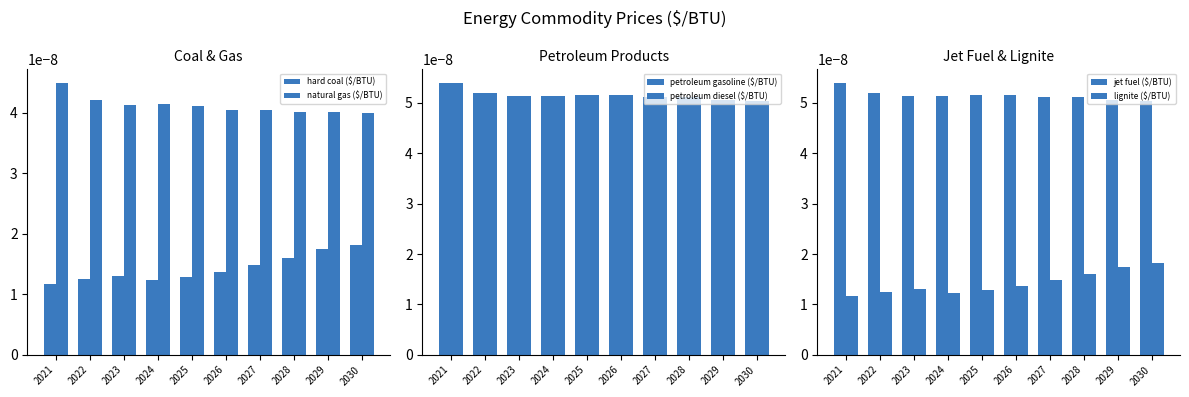

List the labels in order of natural gas ($/BTU) value, smallest first.

2030, 2029, 2028, 2027, 2026, 2025, 2023, 2024, 2022, 2021